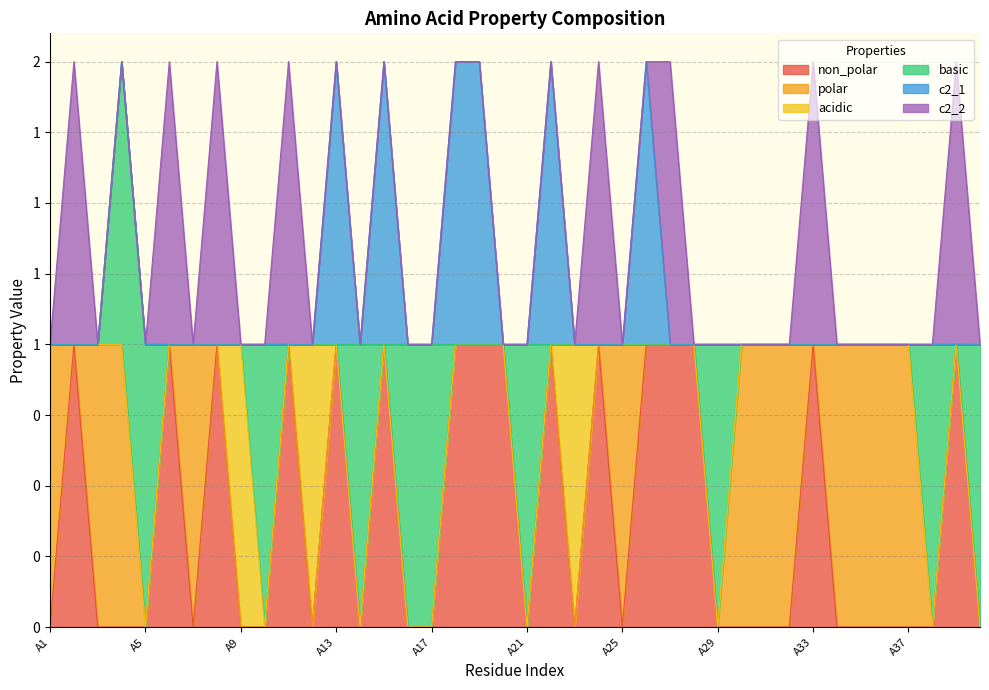

True or false: c2_1 has more than 1 interior local peaks.

True